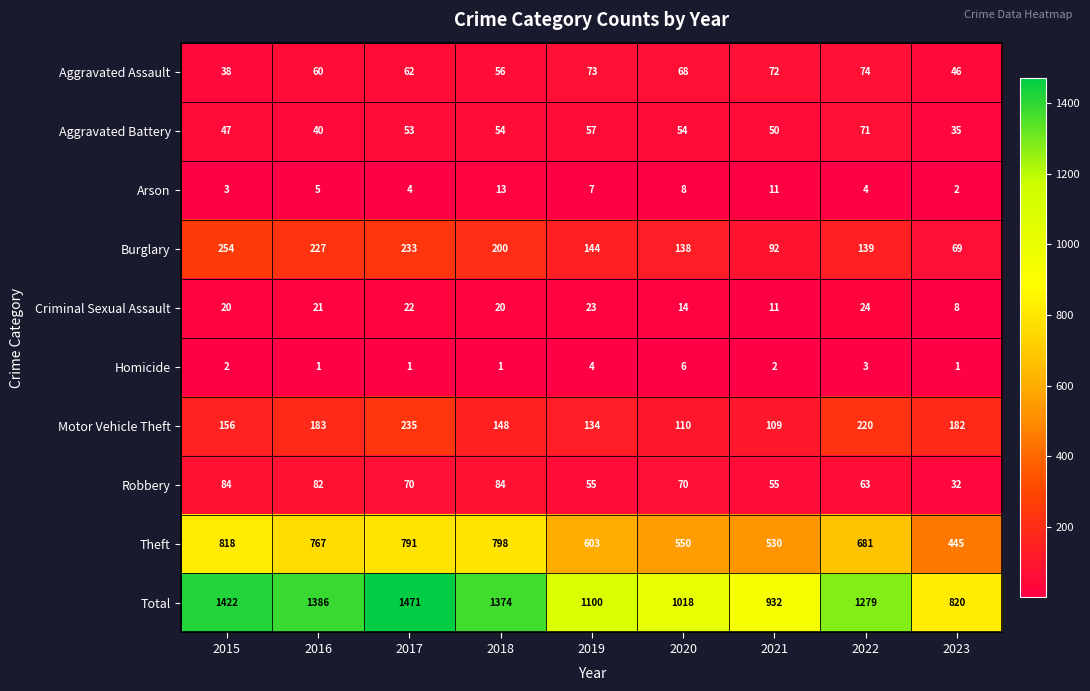

Count the number of categories in the chart.

9